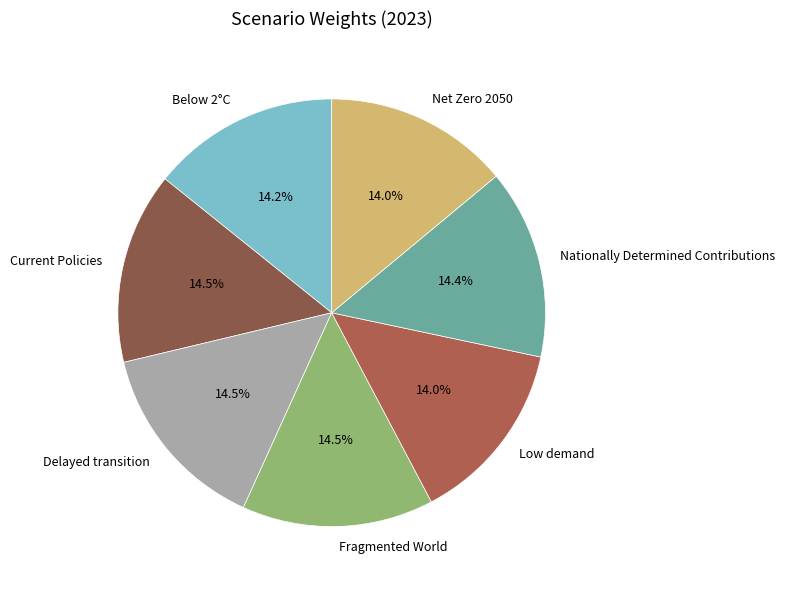

How many segments does this pie chart have?

7